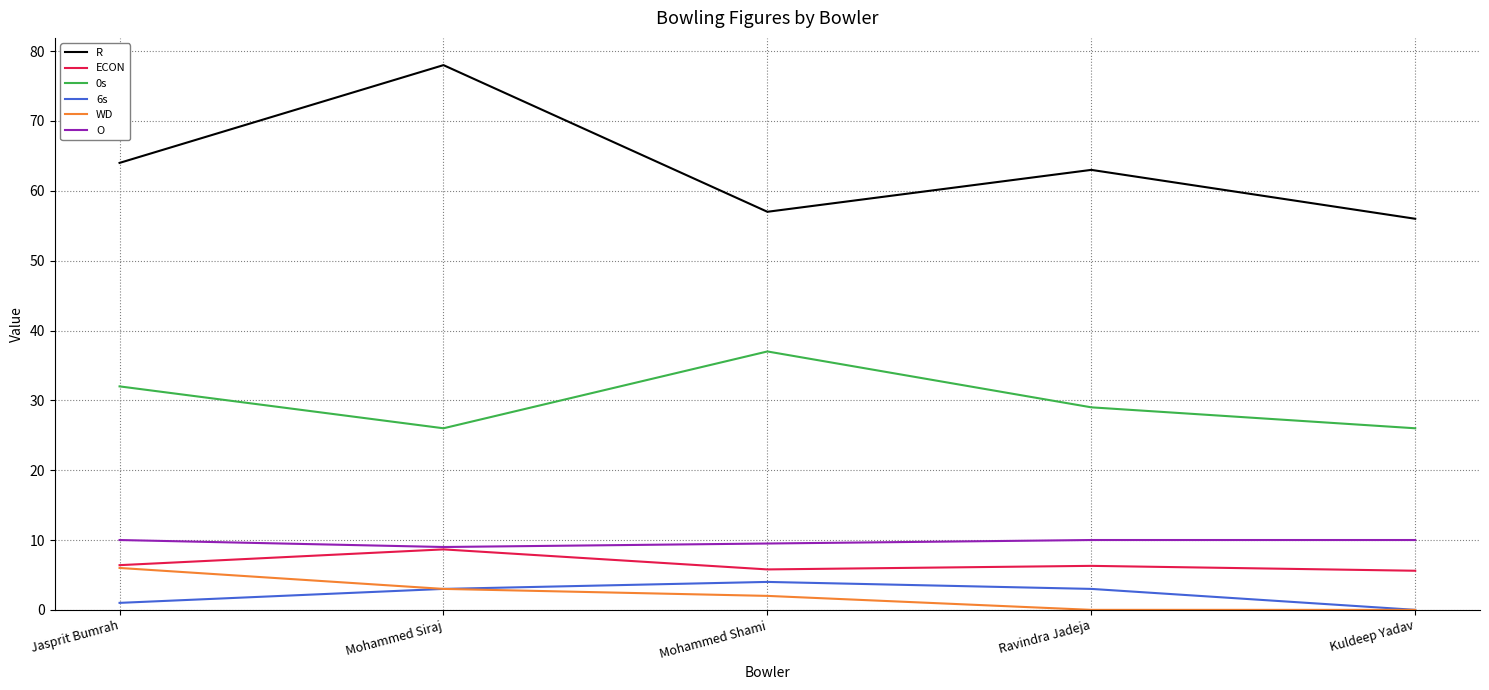

What position from the left is Mohammed Shami?

3